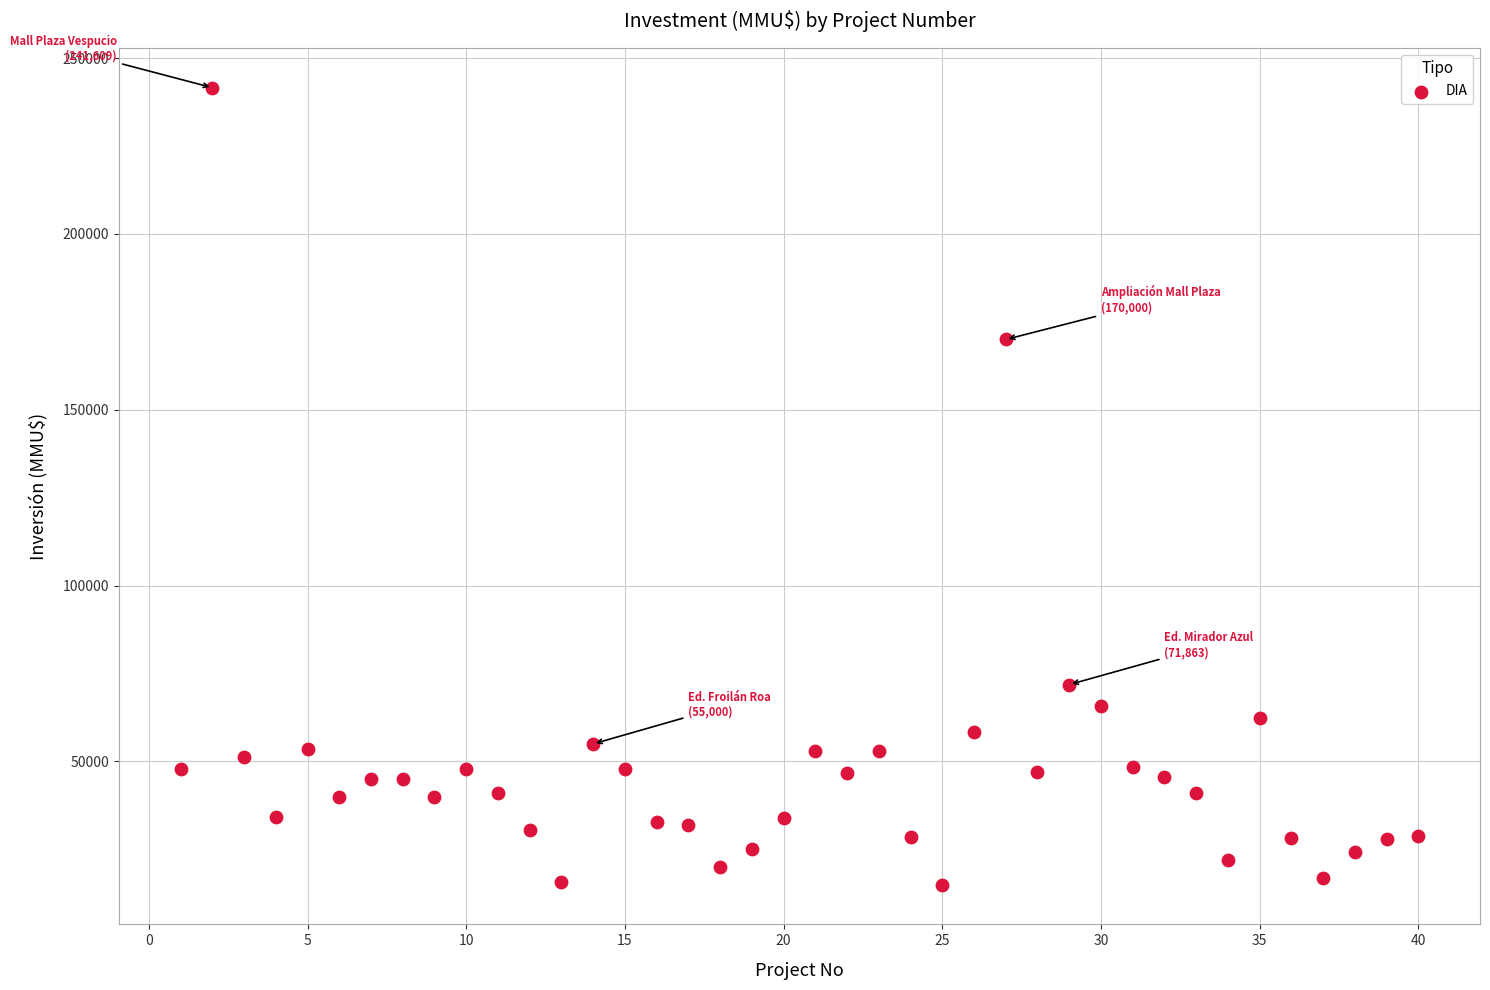

What is the range of Y values (max minus min)?

226609